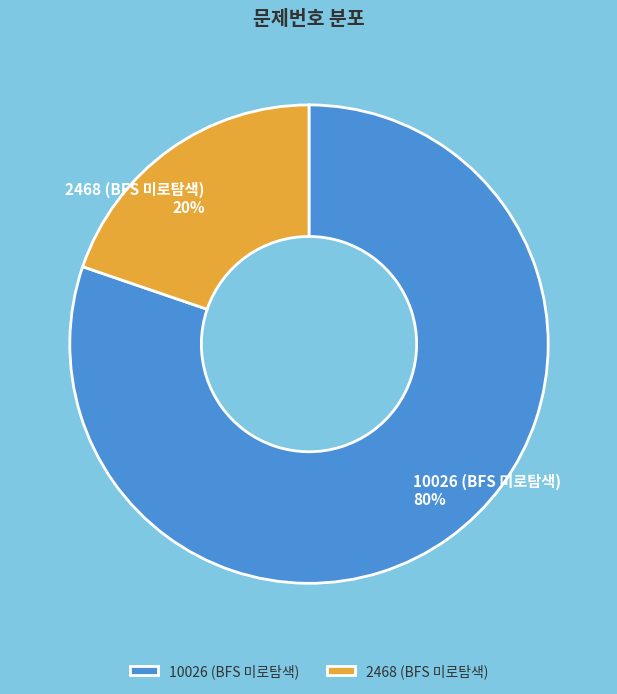

What is the smallest slice in the pie chart?

2468 (BFS 미로탐색)